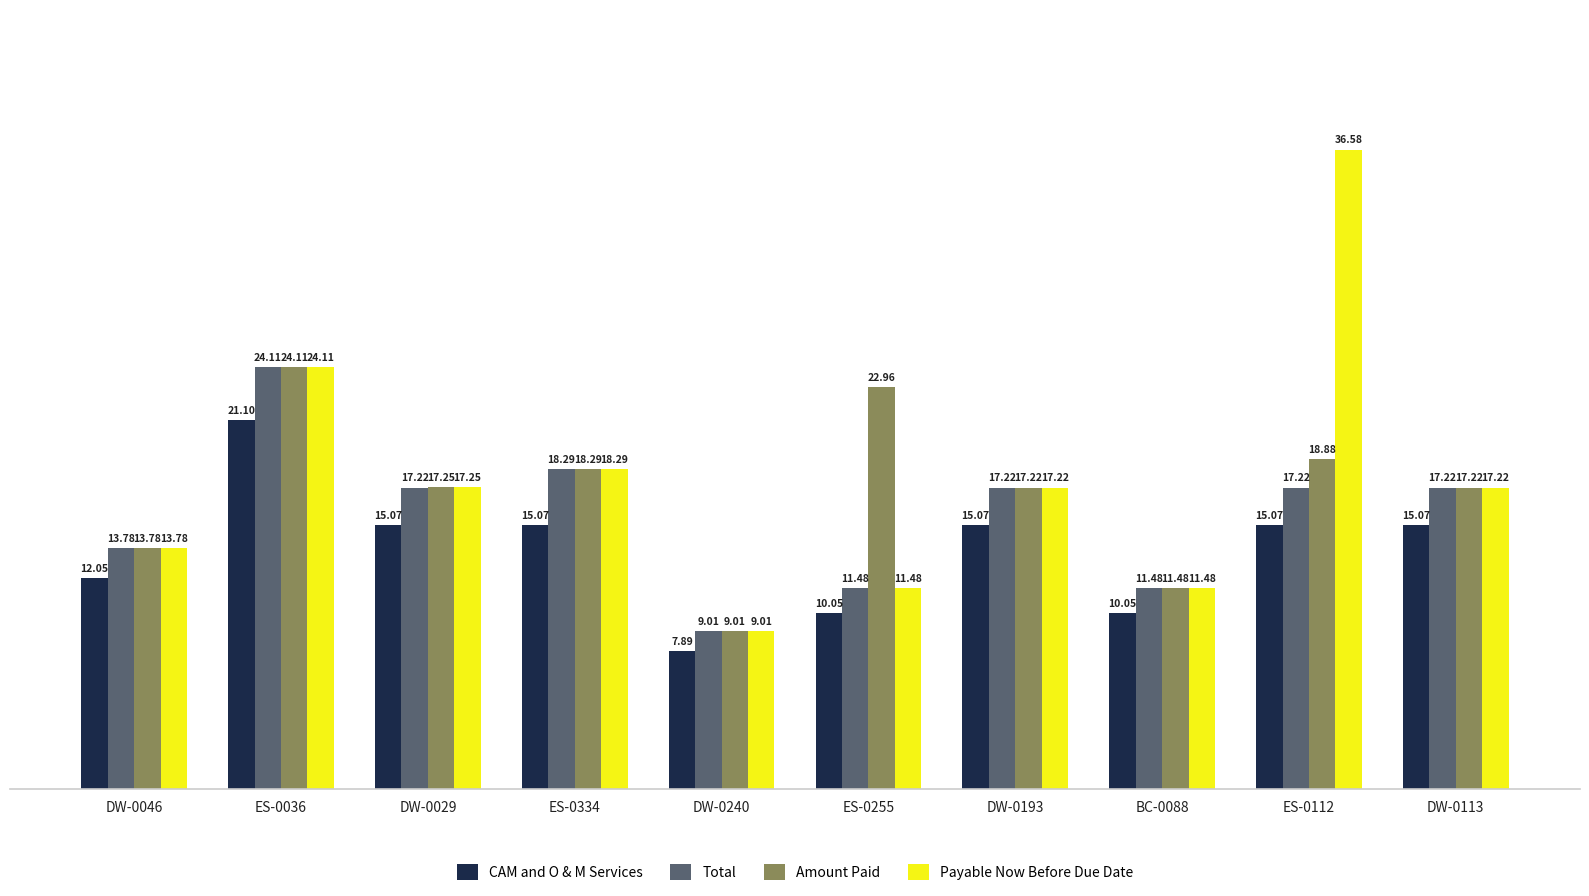

How many values in the Total series are below 17?

4